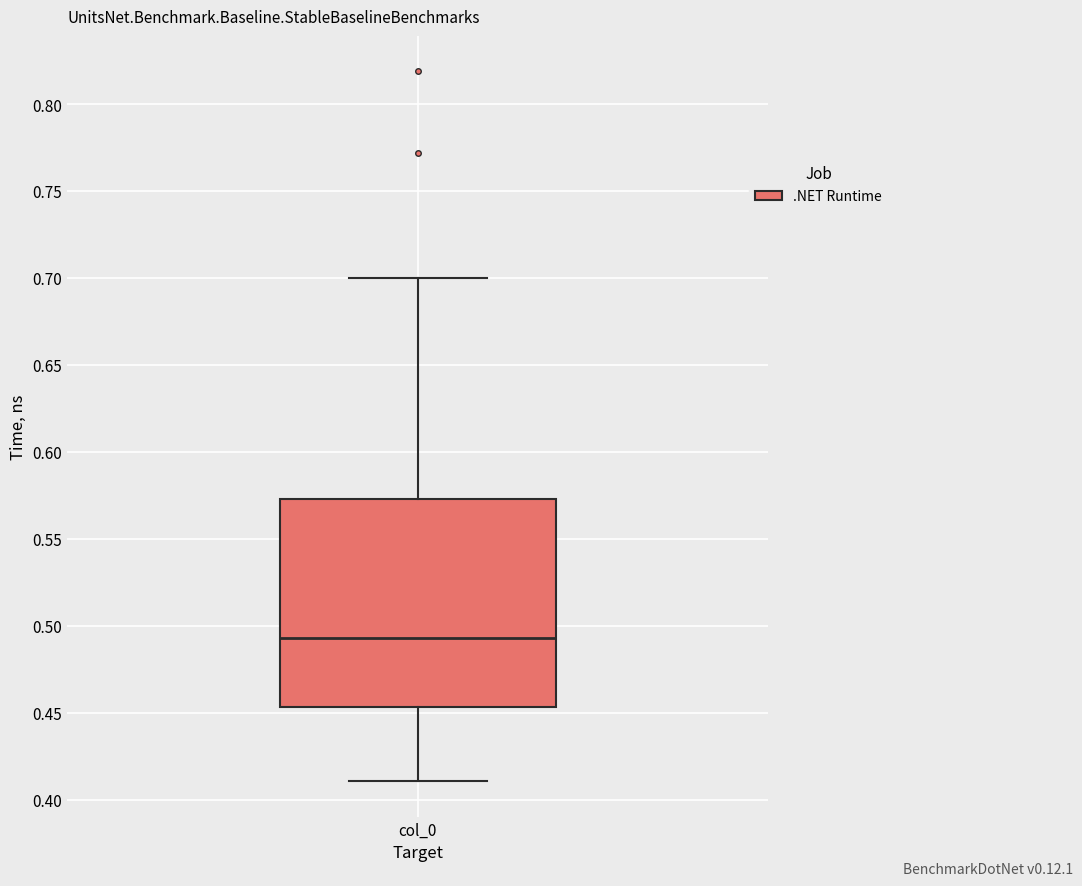

Transcribe this box plot: give where the median line is, the range the box spans, and where the two whiskers end, as read against the y-axis. The values are not printed on the chart, so give them approximately, as read against the axis.

median 0.495, box 0.455 to 0.575, whiskers 0.410 to 0.700